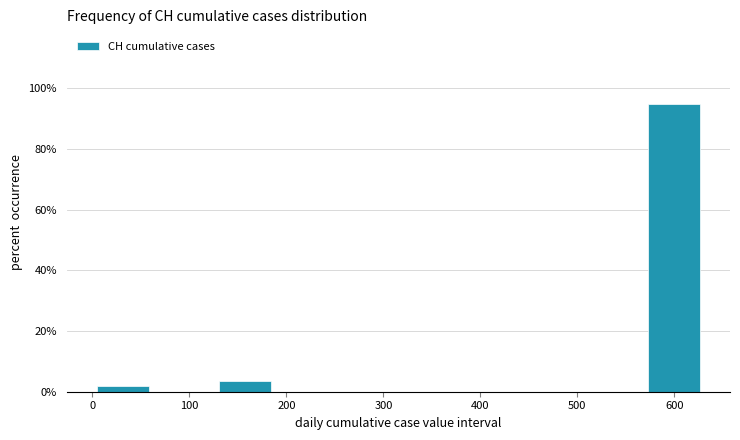

Reading left to right, transcribe this chart: for each bar, give the range it covers on the x-axis and its height. Neither the bar edges nor the heights are printed on the chart, so give them approximately, as read against the axes.

0 to 60: under 2
60 to 130: 0
130 to 190: 4
190 to 250: 0
250 to 320: 0
320 to 380: 0
380 to 440: 0
440 to 500: 0
500 to 570: 0
570 to 630: 94